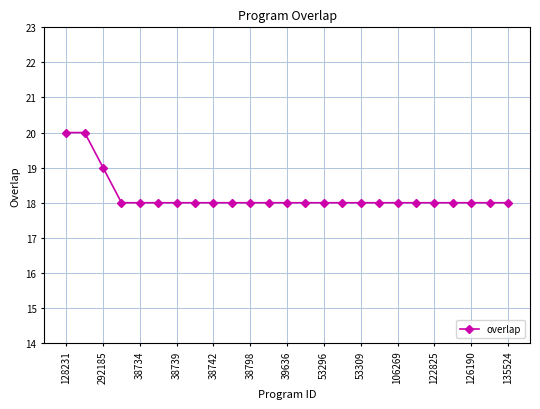

What is the greatest value displayed?

20